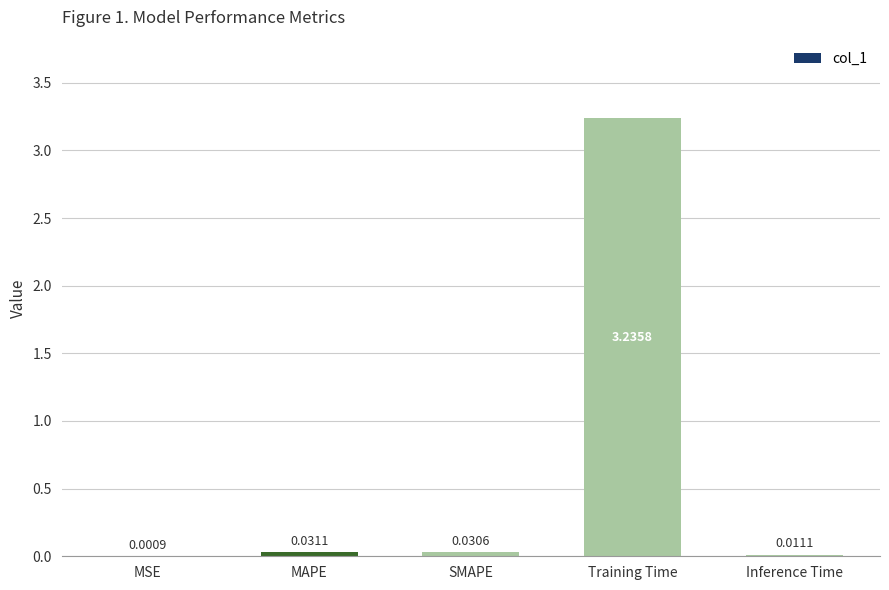

Where is the data nearest to the value 1?

MAPE